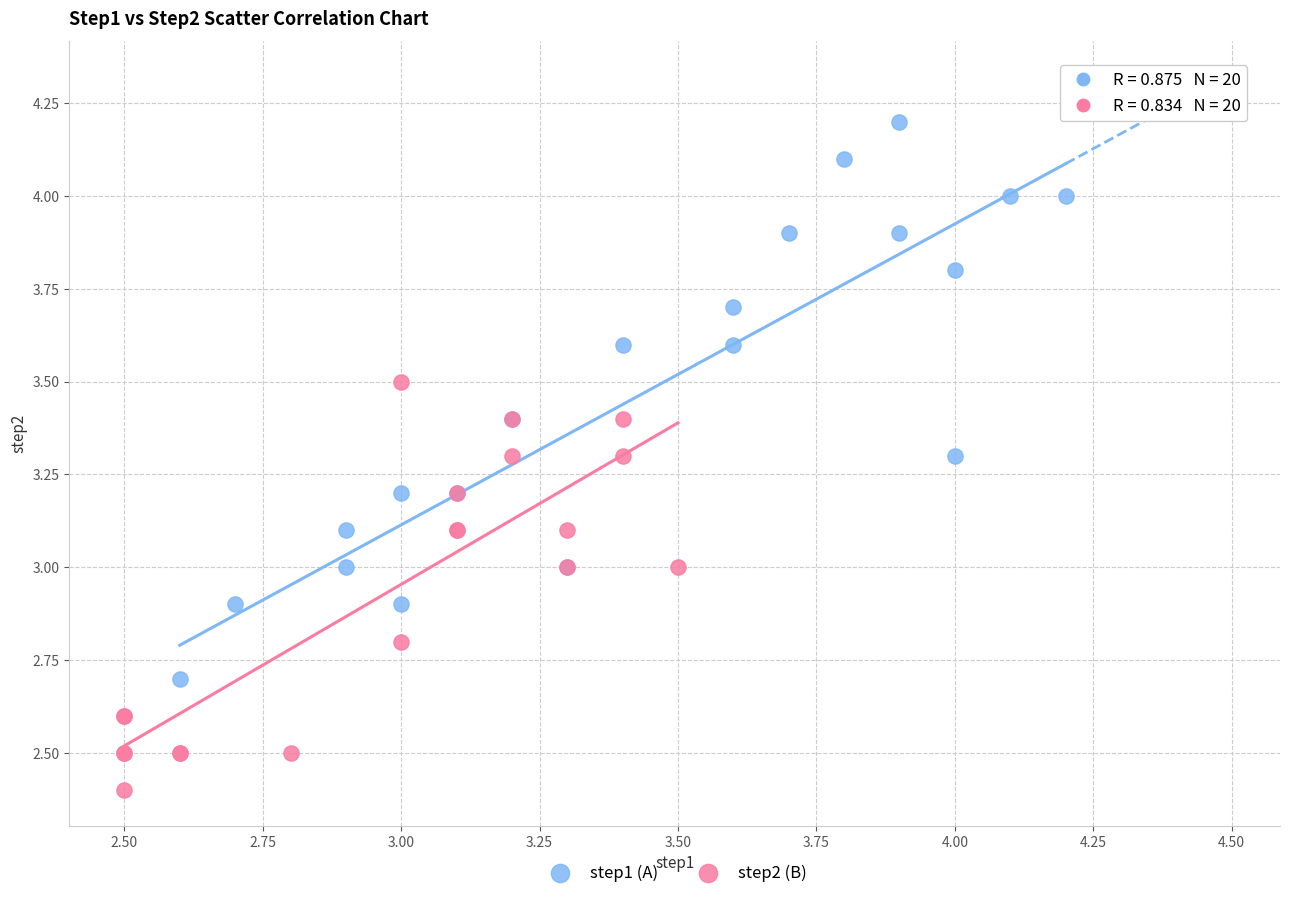

Which series has the largest Y range (max minus min)?

step1 (A)